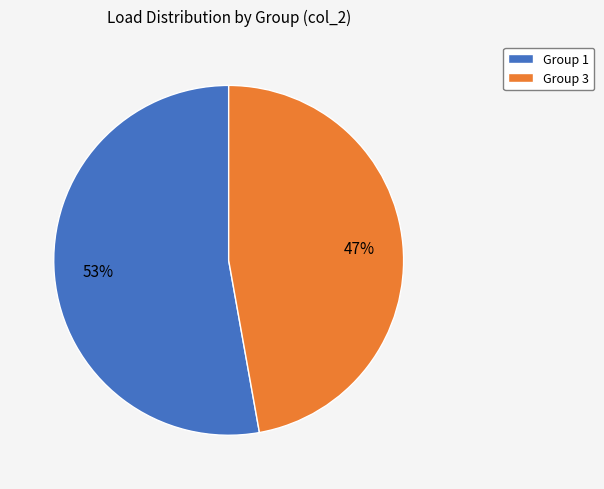

True or false: Group 3 accounts for 47% of the total.

True